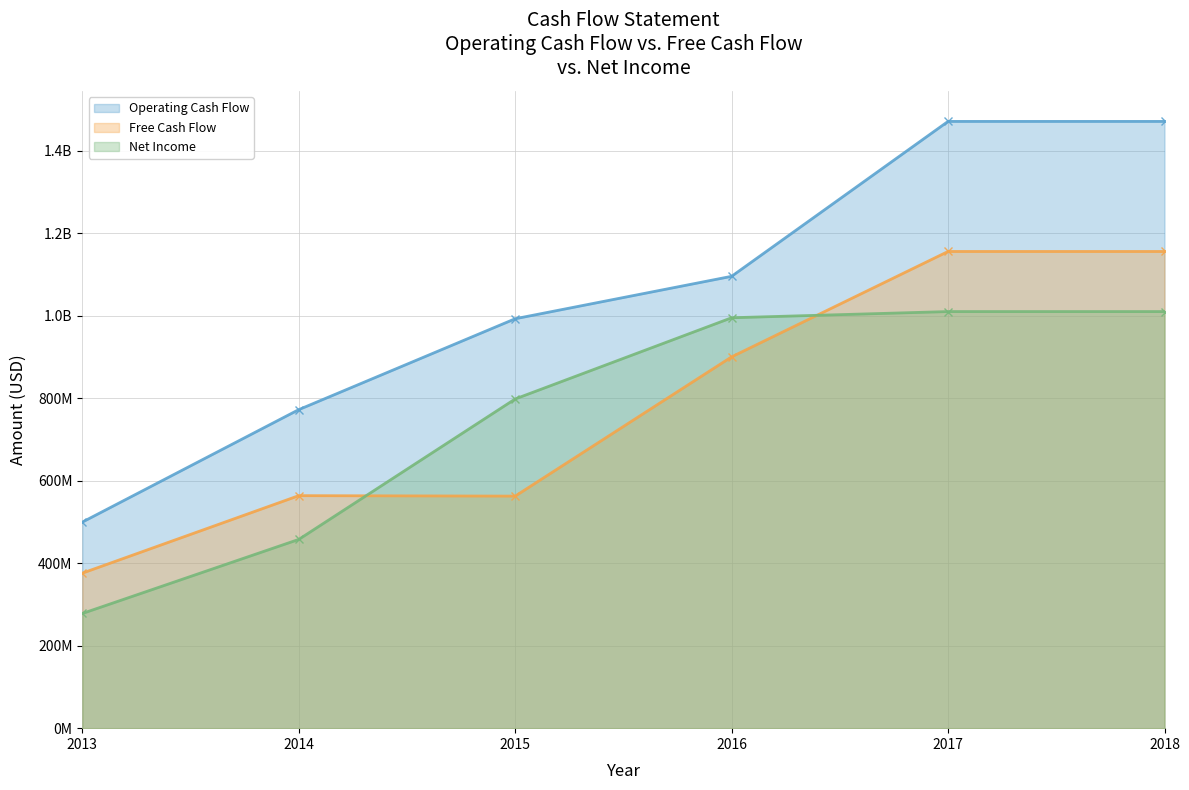

What is the lowest value of the Operating Cash Flow series?

499700000